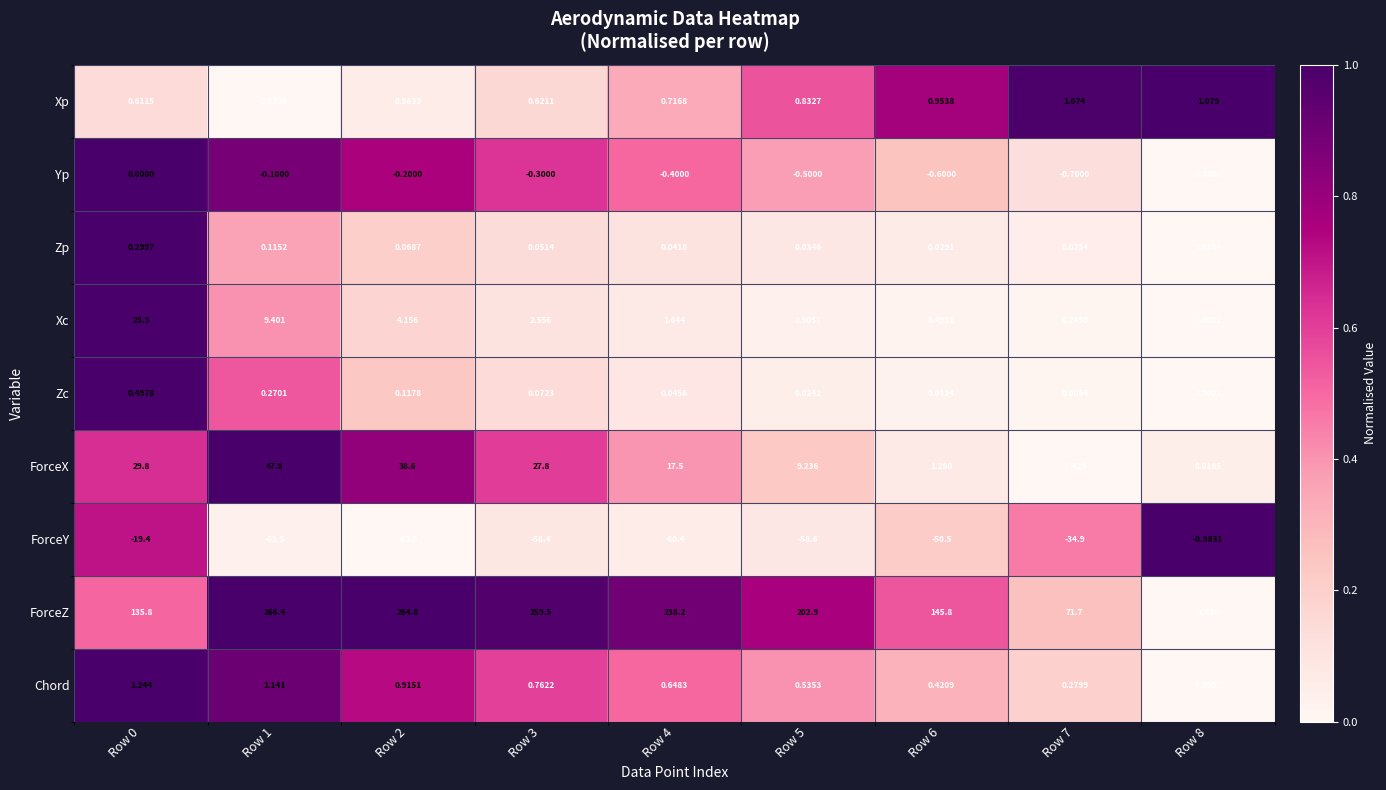

Which label corresponds to the smallest value in the chart?

Row 2